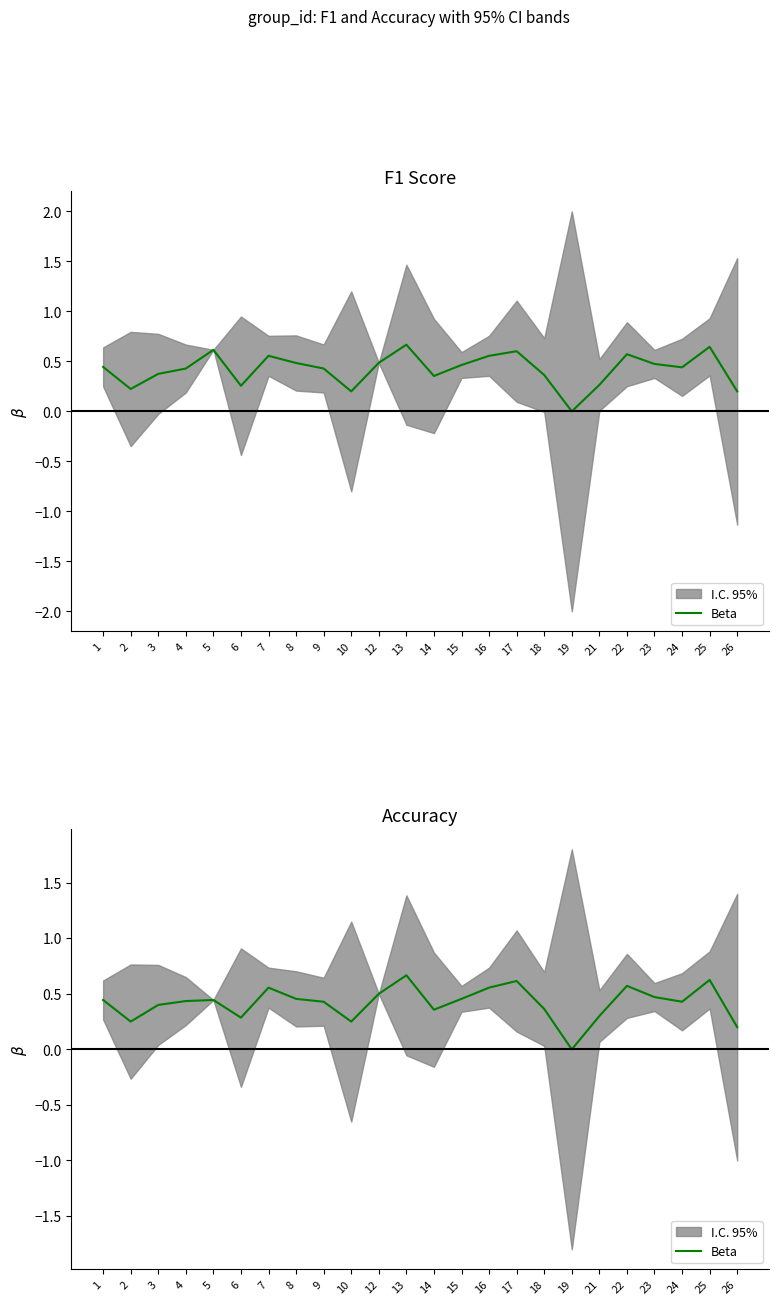

True or false: the data shows 0.6 at 22.

True